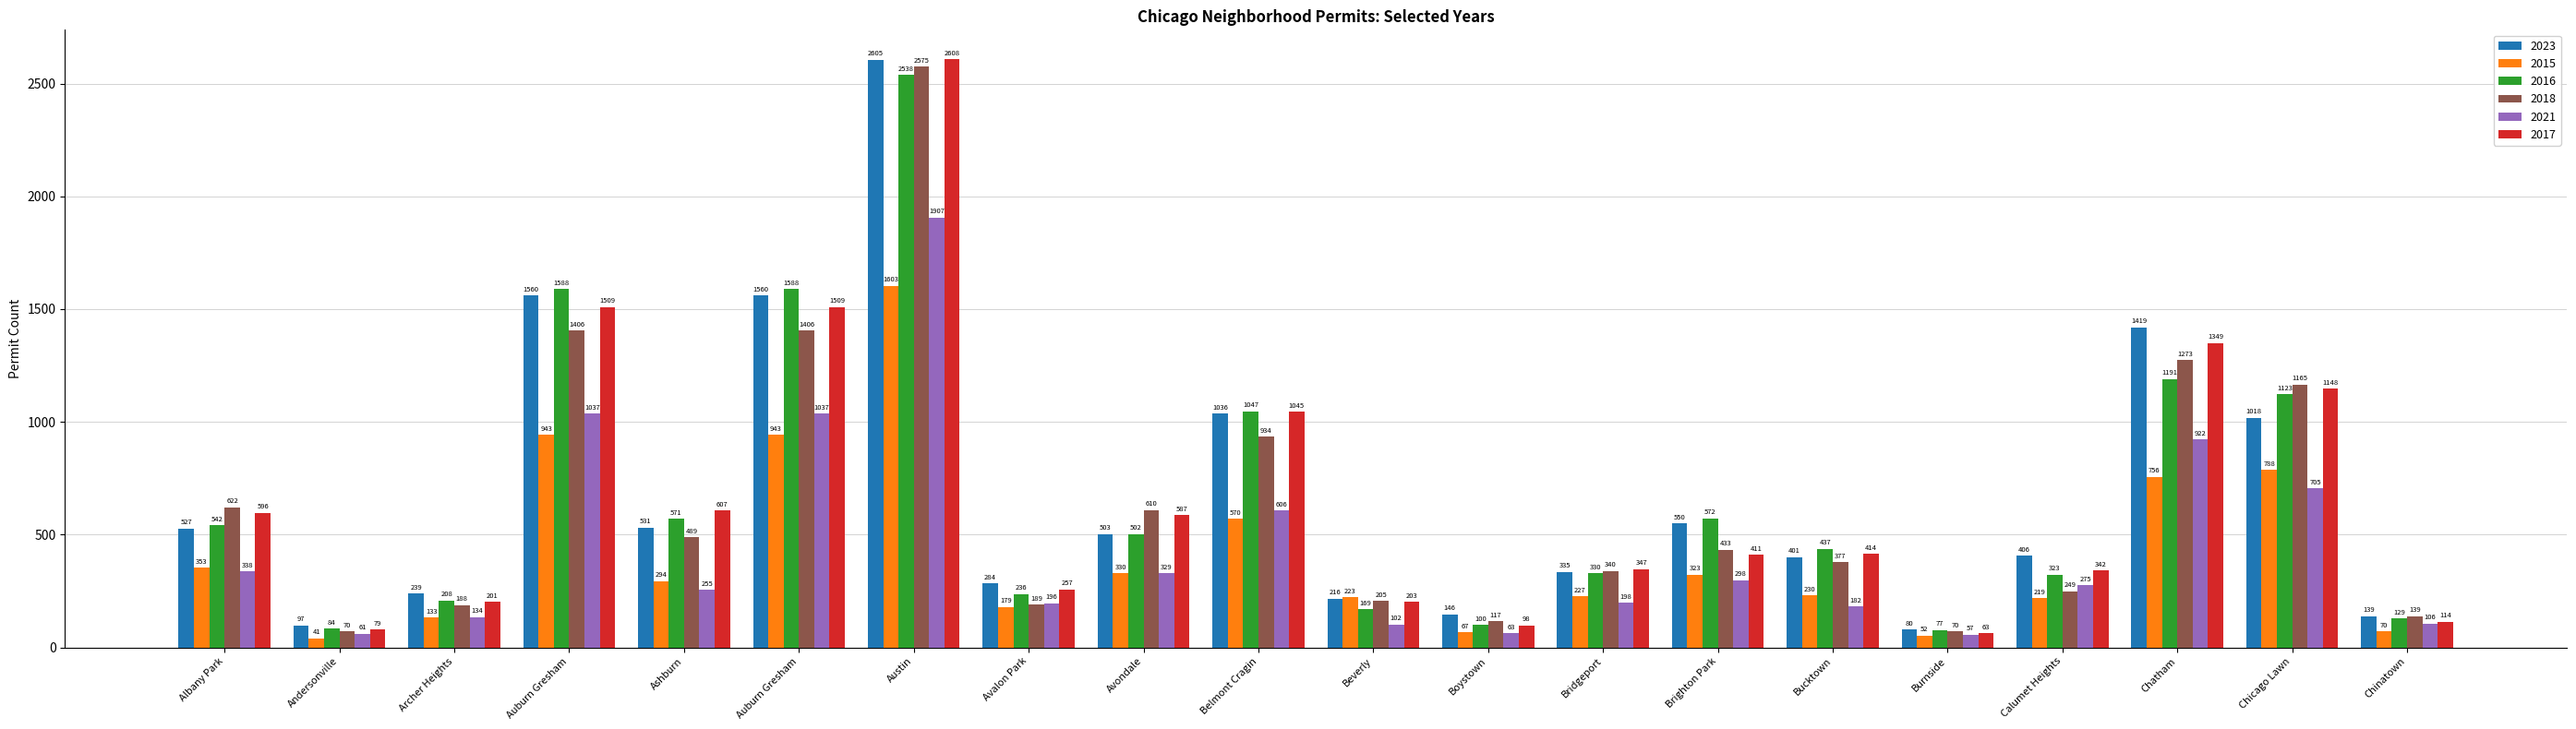

What is the sum of the 2018 values at Calumet Heights and Auburn Gresham?

1655